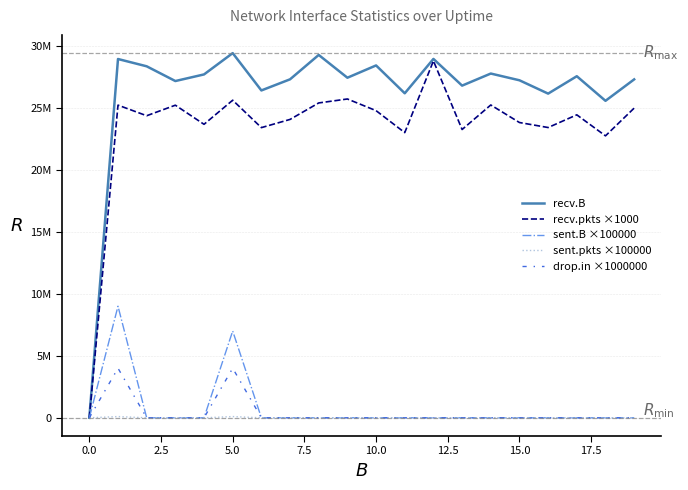

What are all the series names shown in the legend?

recv.B, recv.pkts ×1000, sent.B ×100000, sent.pkts ×100000, drop.in ×1000000